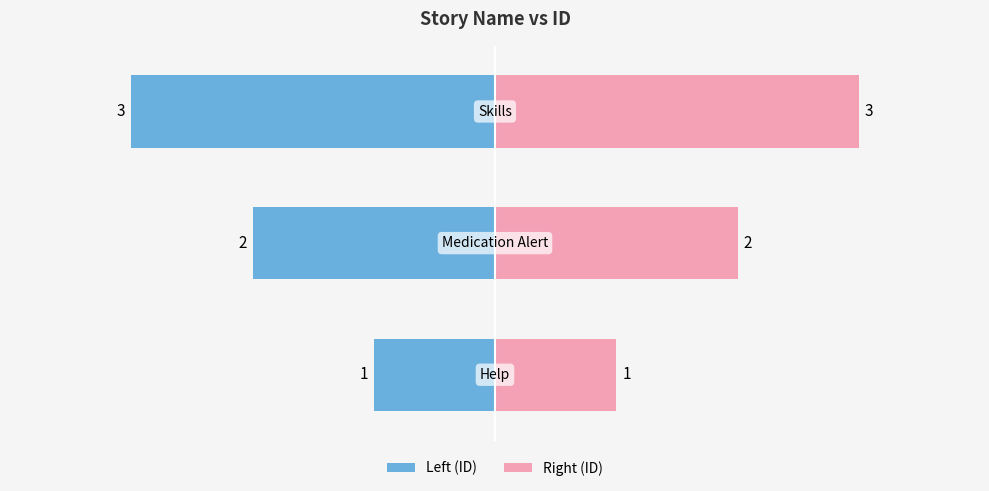

Count the number of data series in this chart.

2